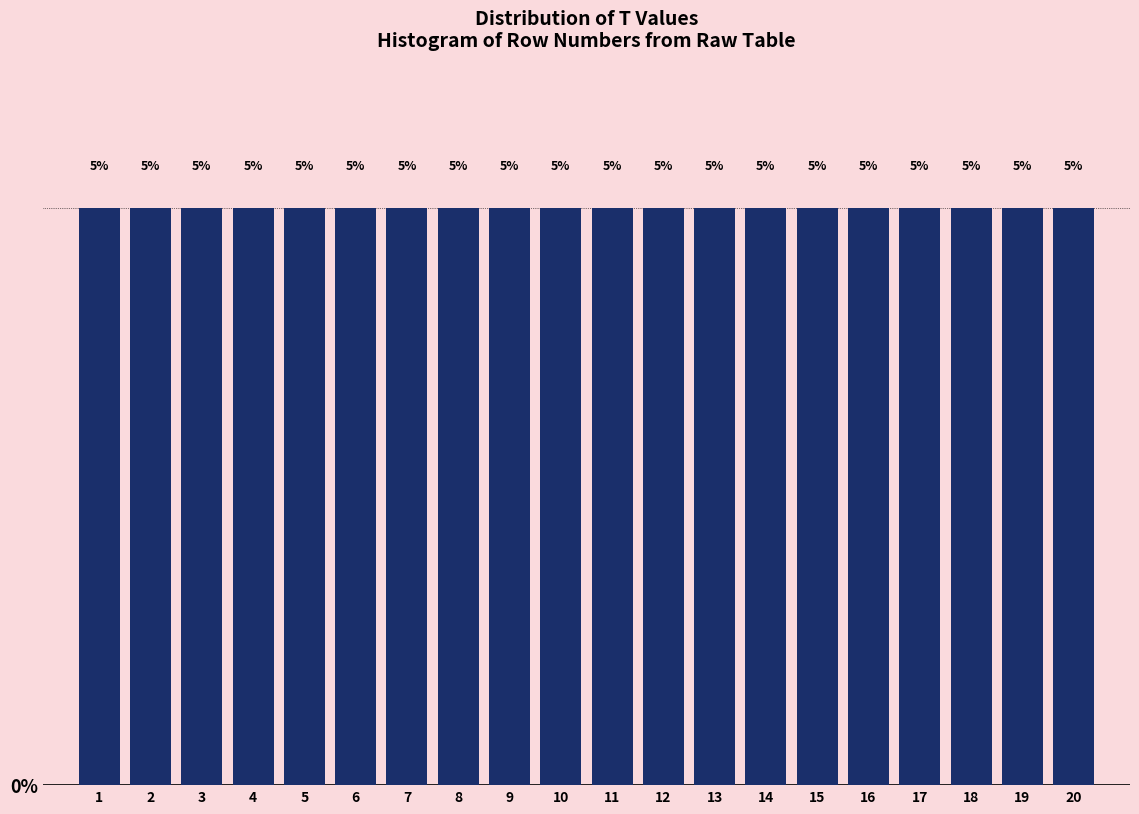

What is the height of the bar covering 12.5 to 13.5 on the x-axis?

5